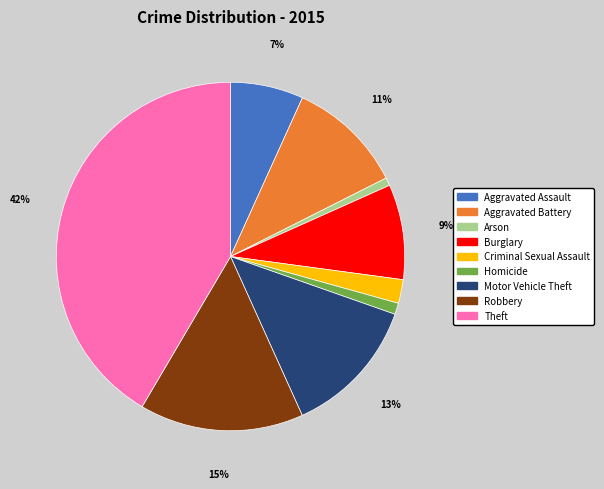

How many segments does this pie chart have?

9